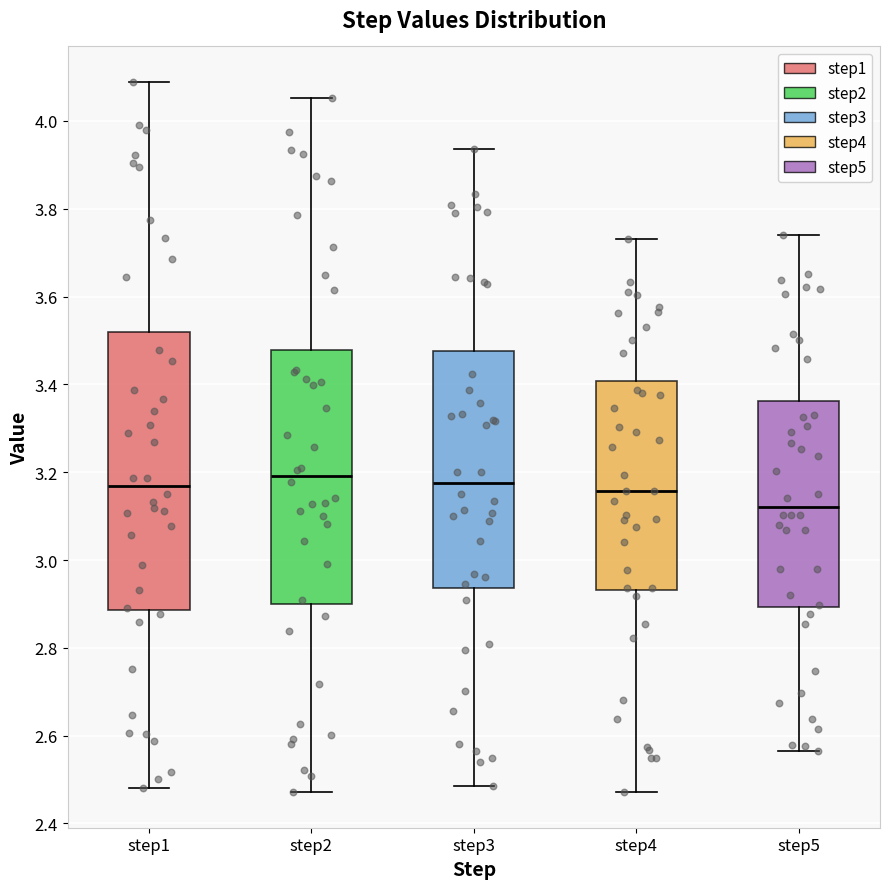

Comparing the boxes themselves (not the whiskers), which one is the tallest?

step1